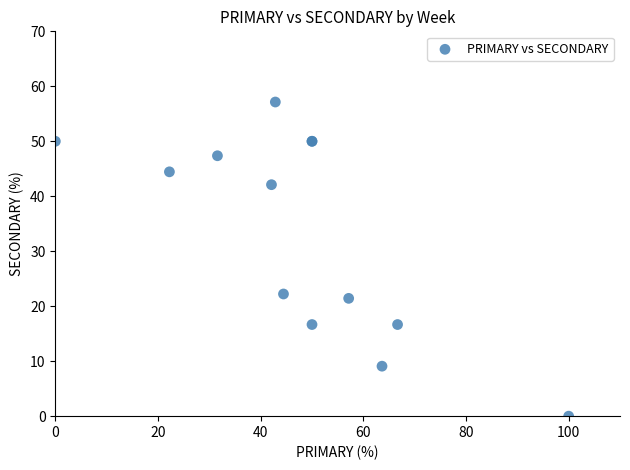

What Y value in the scatter plot is closest to 28?

22.2